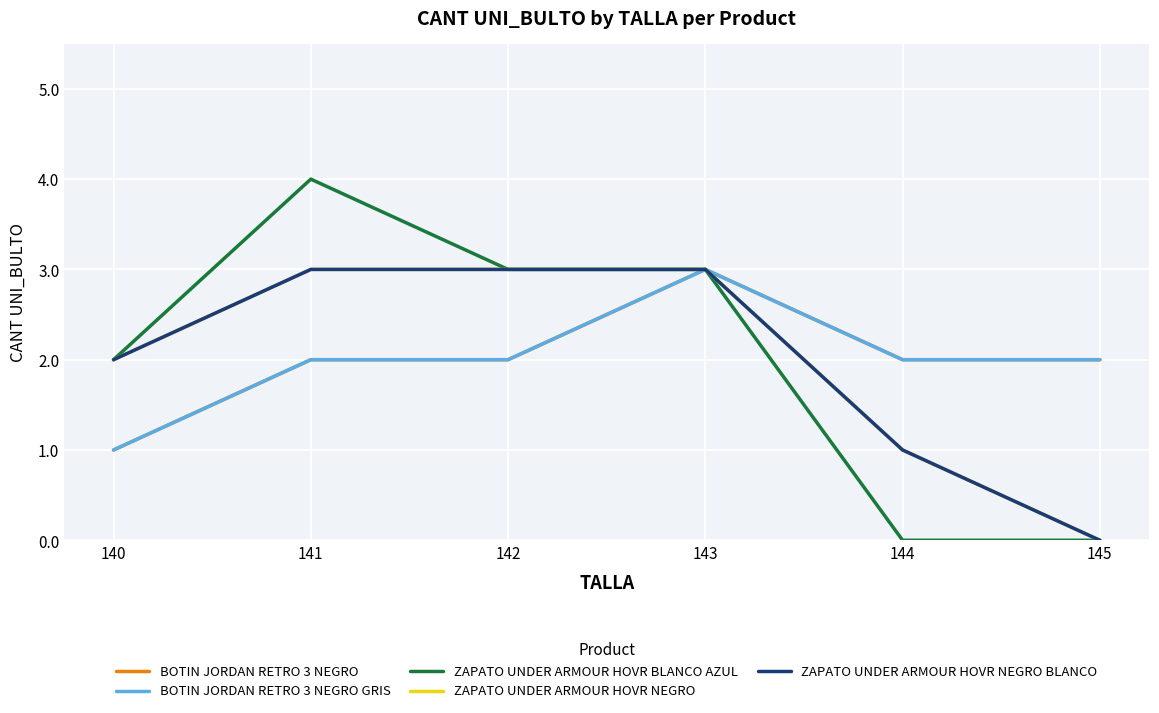

Which series has the largest total across all categories?

BOTIN JORDAN RETRO 3 NEGRO